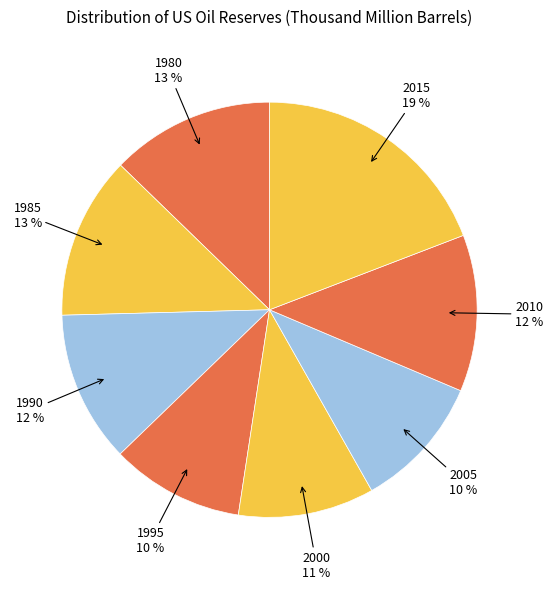

Does 1985 represent more than half of the total?

No